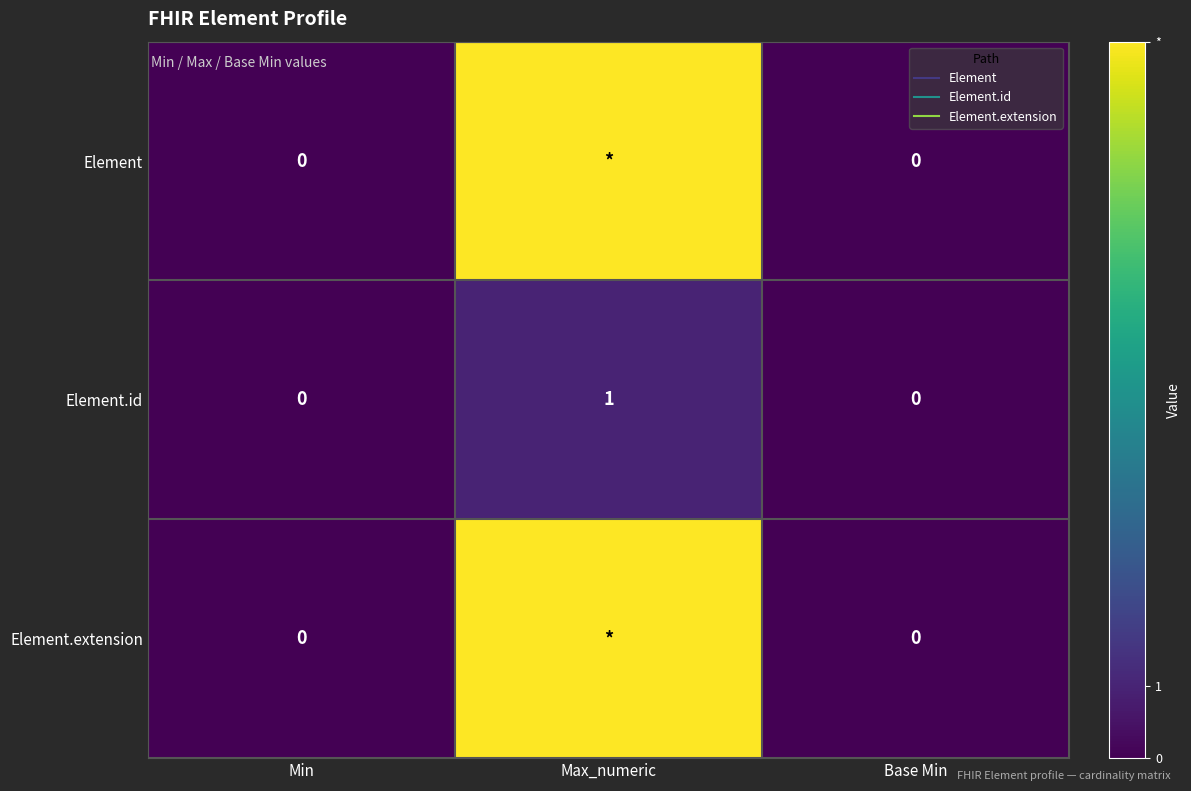

The value of Element.extension at Max_numeric is 6.9. True or false?

True